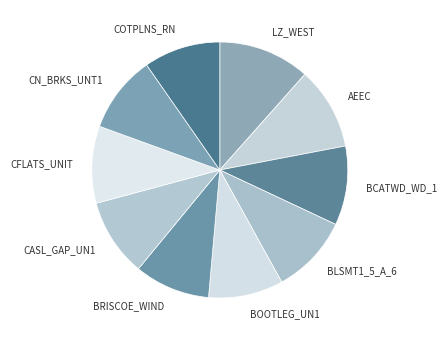

Which category has the biggest portion of the pie?

LZ_WEST